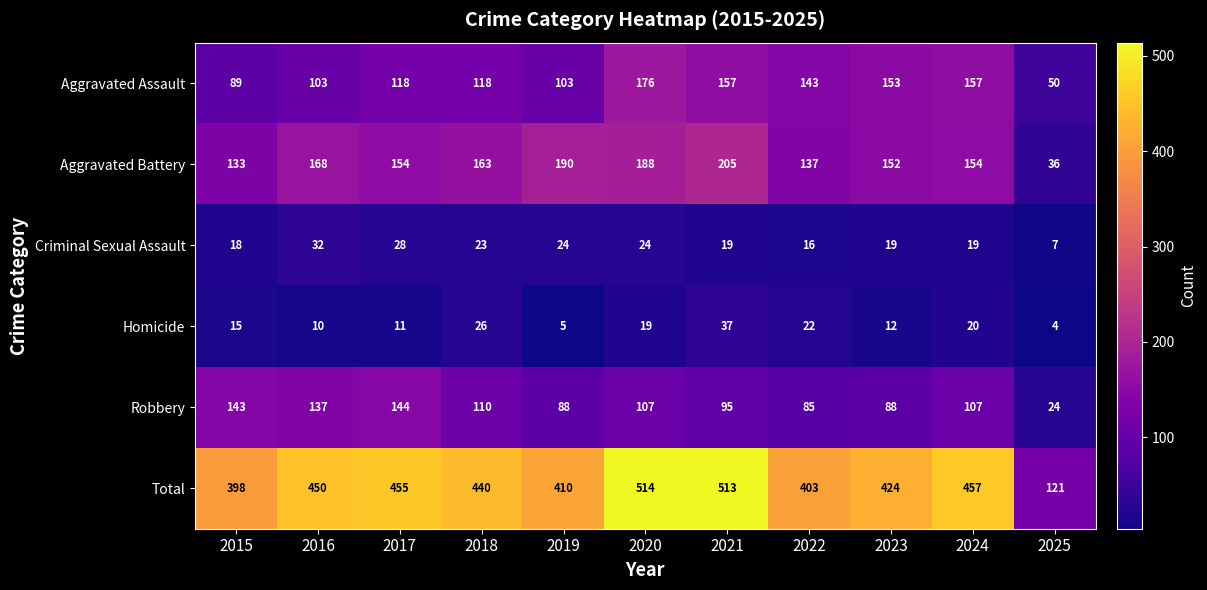

What is the maximum value shown in the chart?

514